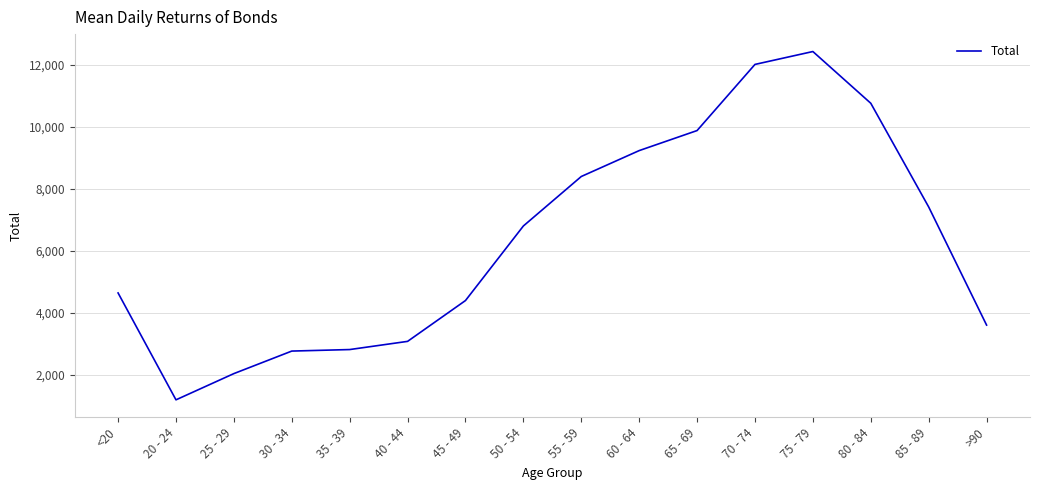

The chart shows a value of 4368 at 80 - 84. True or false?

False